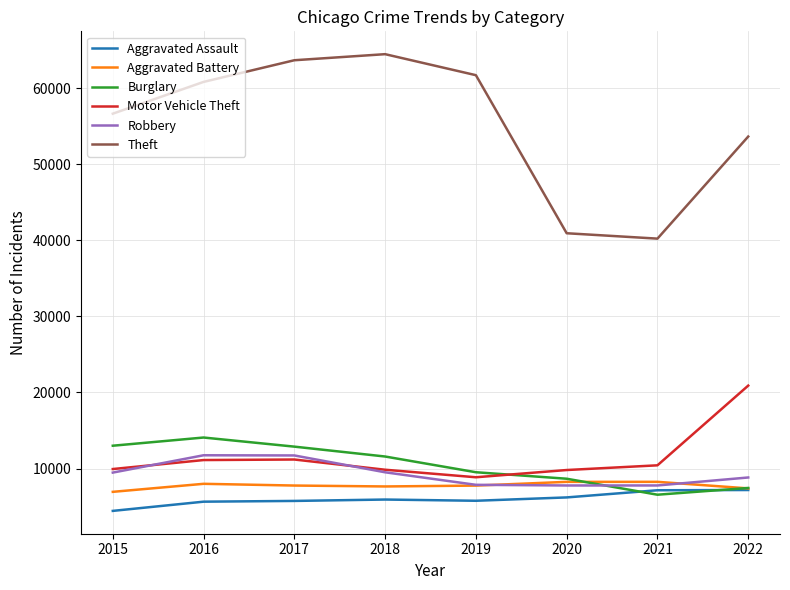

Which series has the largest range (max minus min)?

Theft